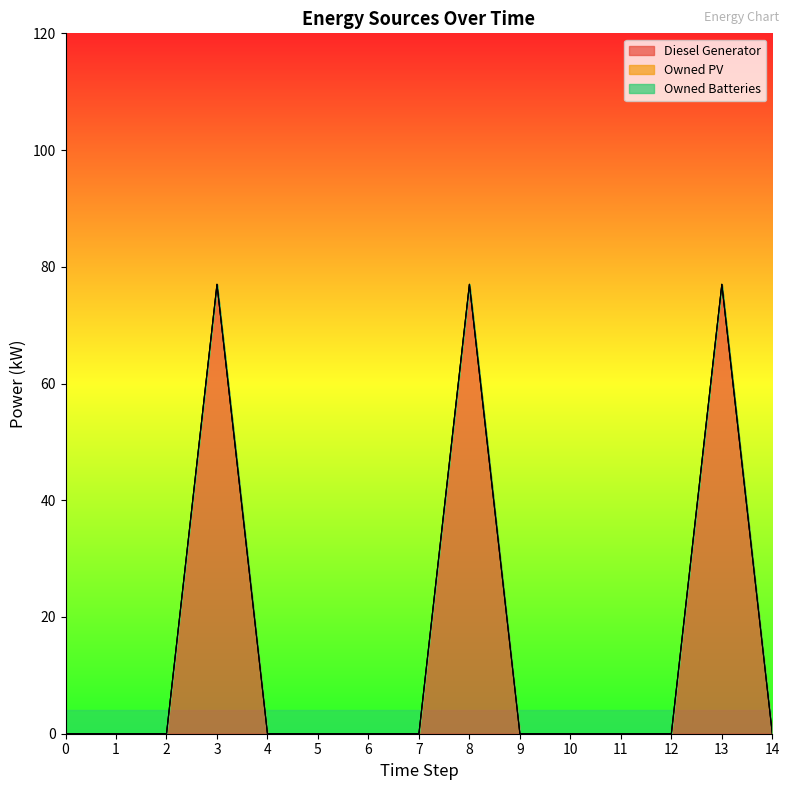

Reading left to right, list all the values displayed in this chart.

Diesel Generator: 0=0	1=0	2=0	3=77	4=0	5=0	6=0	7=0	8=77	9=0	10=0	11=0	12=0	13=77	14=0
Owned PV: 0=0	1=0	2=0	3=0	4=0	5=0	6=0	7=0	8=0	9=0	10=0	11=0	12=0	13=0	14=0
Owned Batteries: 0=0	1=0	2=0	3=0	4=0	5=0	6=0	7=0	8=0	9=0	10=0	11=0	12=0	13=0	14=0